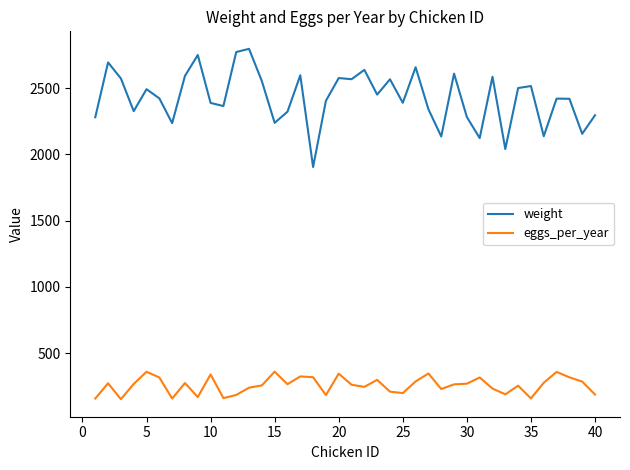

True or false: eggs_per_year and weight cross at least once.

False